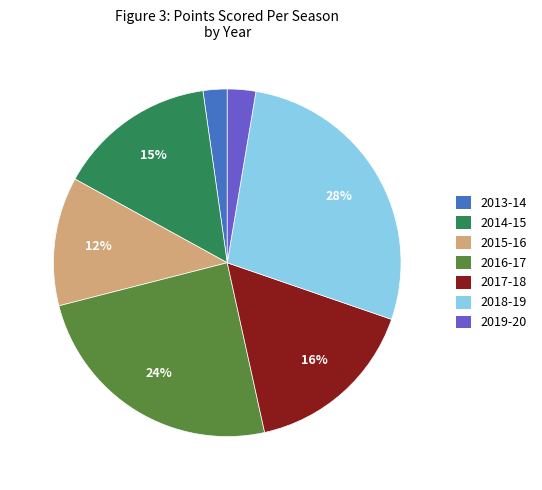

Is it true that 2014-15 is 28% of the pie?

False